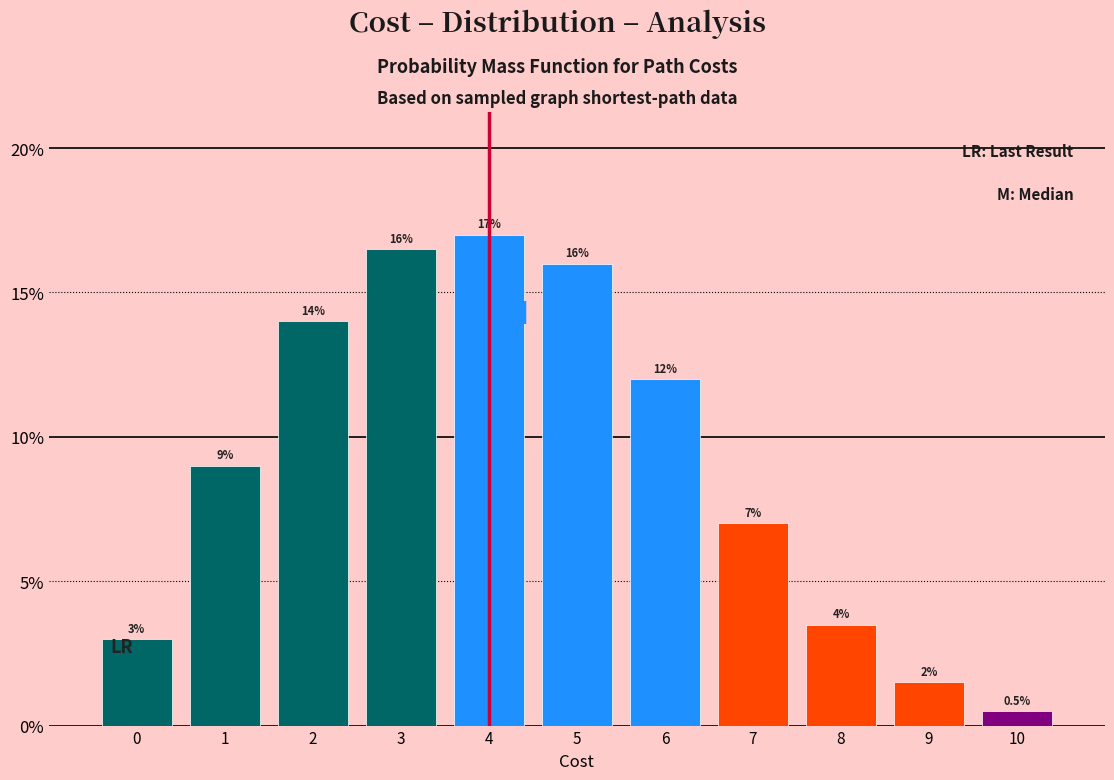

Reading left to right, what are all the values shown in this chart?

0=3.0	1=9.0	2=14.0	3=16.5	4=17.0	5=16.0	6=12.0	7=7.0	8=3.5	9=1.5	10=0.5